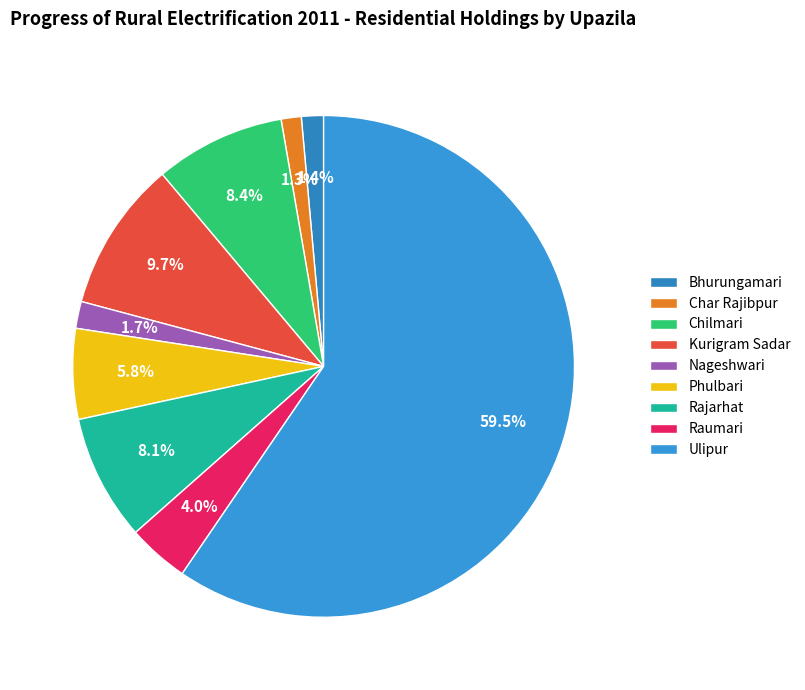

To the nearest percent, what percentage of the pie is Bhurungamari?

1%